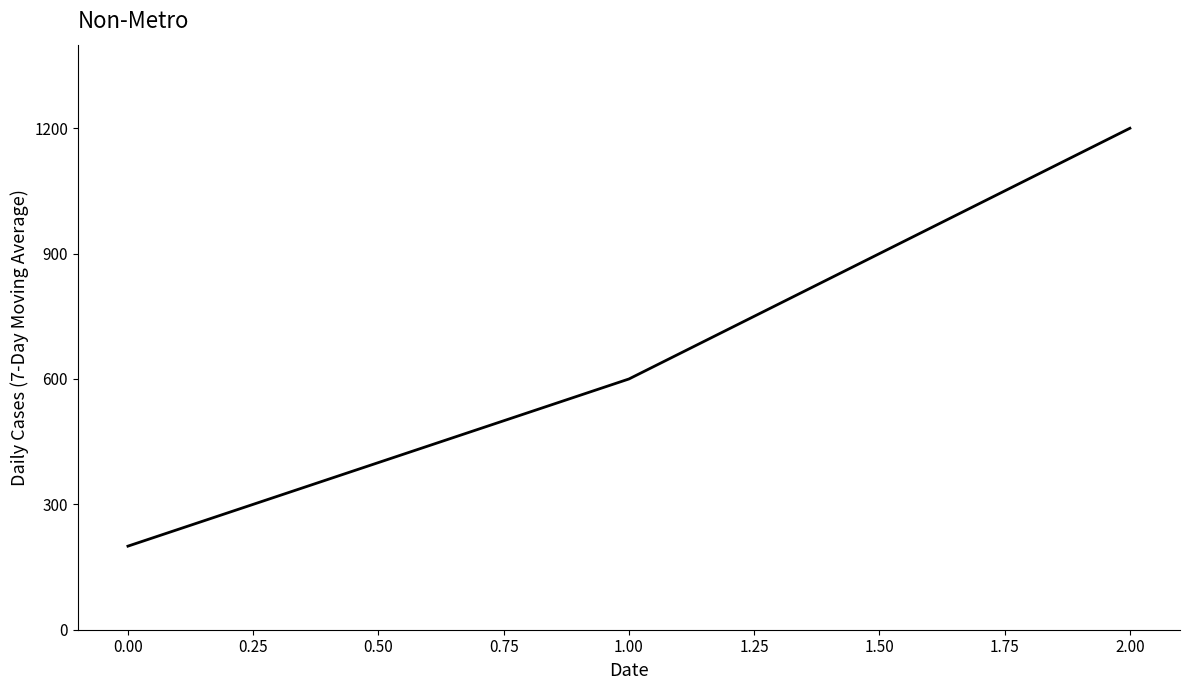

What is the difference between the values at 0.00 and 1.00?

400